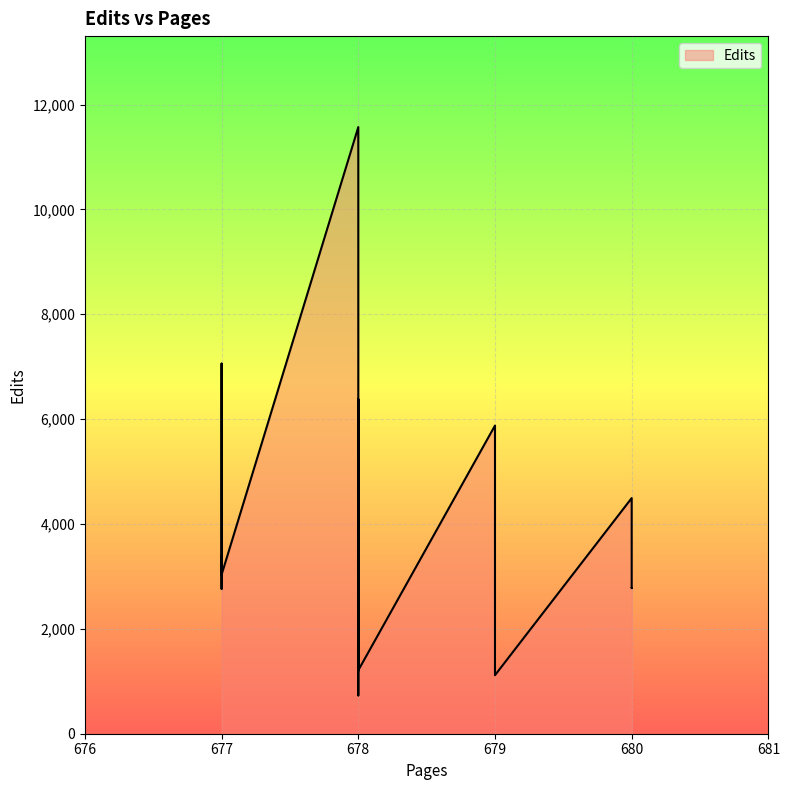

Where is the first local minimum?

677